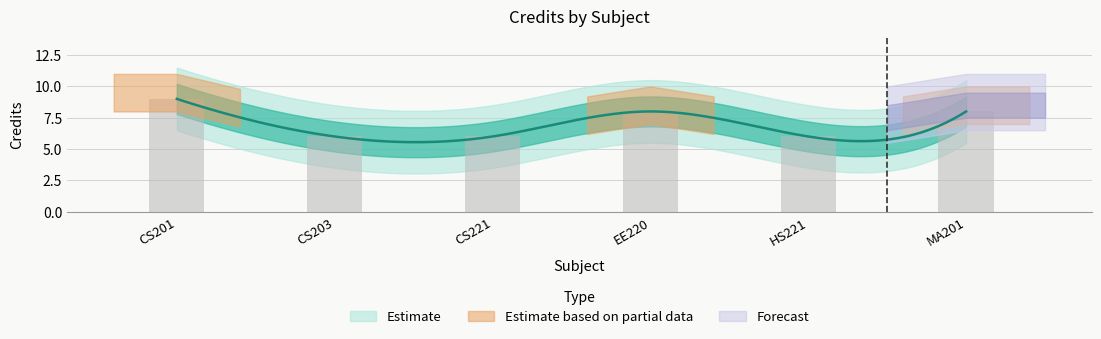

What is the sum of the values at CS221 and CS203?

12